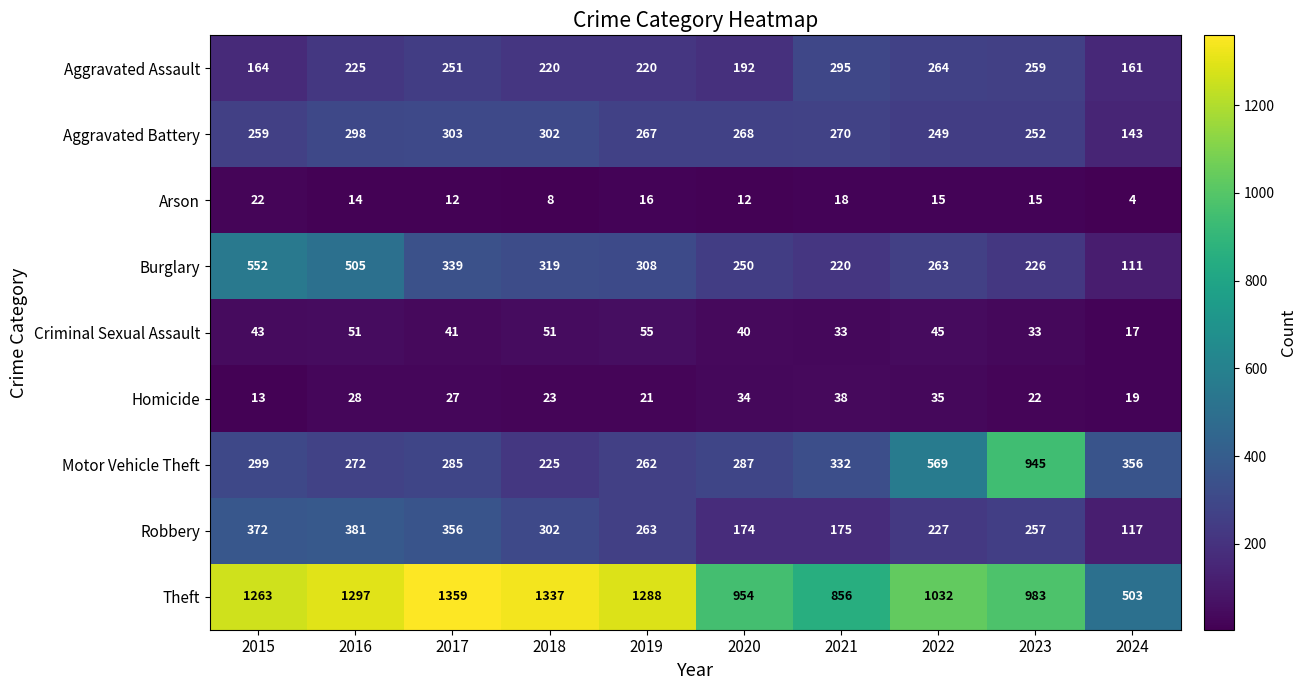

What is the sum of all Criminal Sexual Assault values?

409